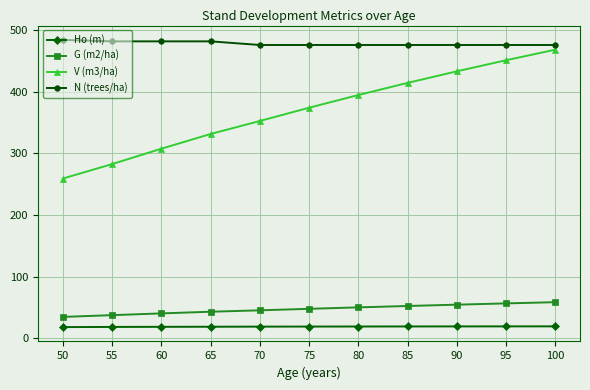

True or false: V (m3/ha) has a value of 394.4 at 80.

True